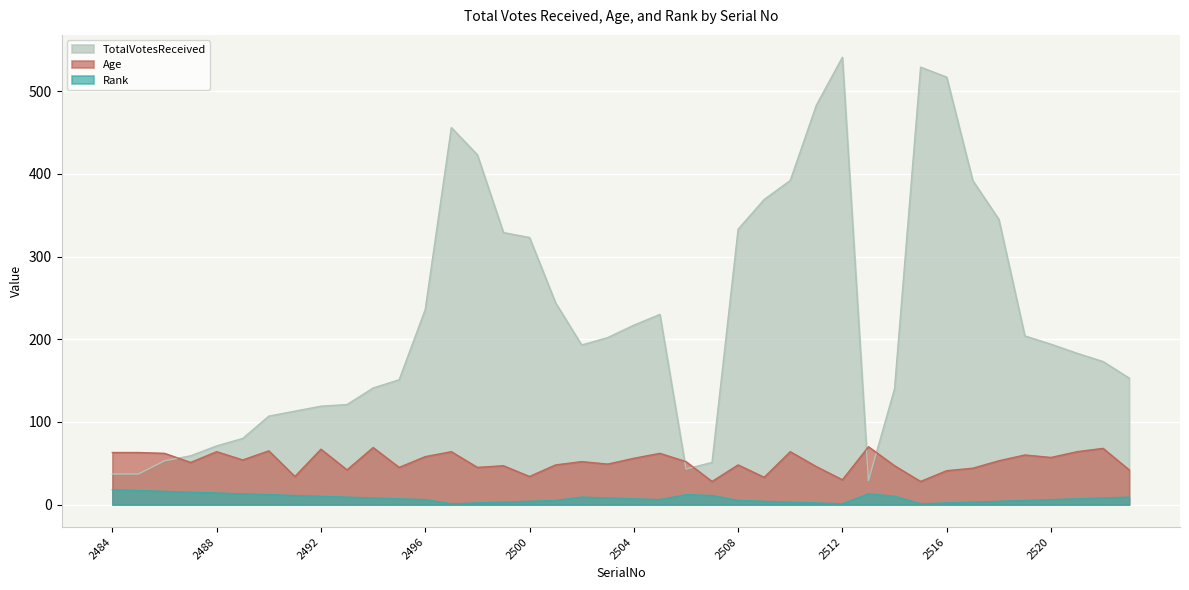

Rank the categories by Rank value from highest to lowest.

2484, 2485, 2486, 2487, 2488, 2489, 2513, 2490, 2506, 2491, 2507, 2492, 2514, 2493, 2502, 2523, 2494, 2503, 2522, 2495, 2504, 2521, 2496, 2505, 2520, 2501, 2508, 2519, 2500, 2509, 2518, 2499, 2510, 2517, 2498, 2511, 2516, 2497, 2512, 2515